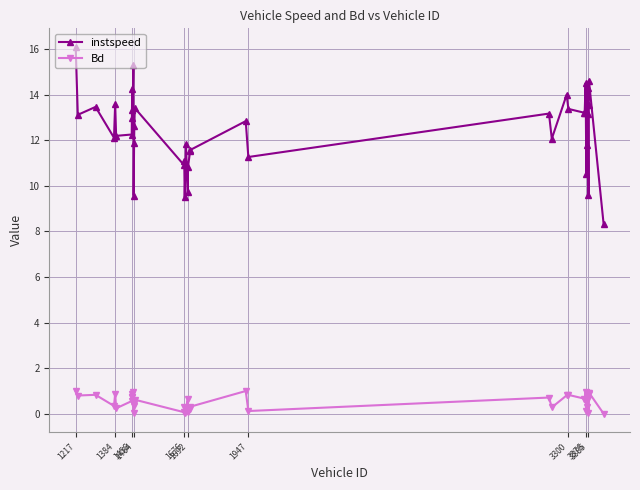

Which series has the widest spread of values?

instspeed